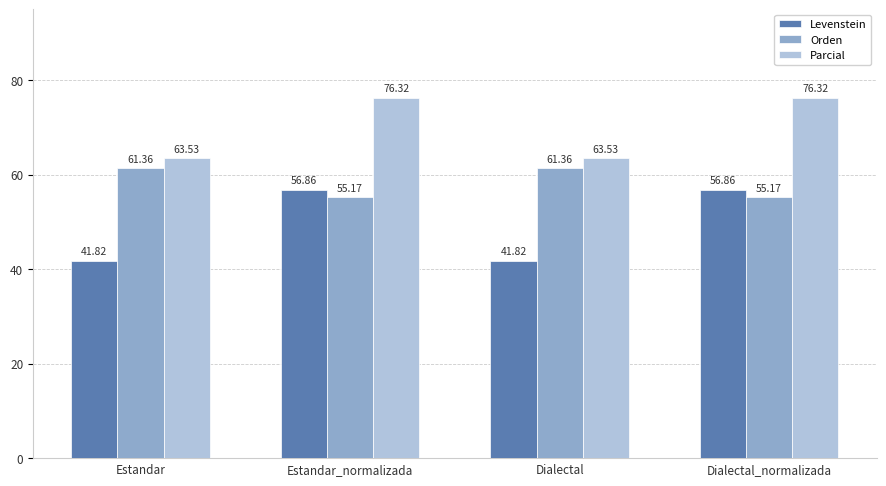

Reading left to right, list all the values displayed in this chart.

Levenstein: Estandar=41.8	Estandar_normalizada=56.9	Dialectal=41.8	Dialectal_normalizada=56.9
Orden: Estandar=61.4	Estandar_normalizada=55.2	Dialectal=61.4	Dialectal_normalizada=55.2
Parcial: Estandar=63.5	Estandar_normalizada=76.3	Dialectal=63.5	Dialectal_normalizada=76.3